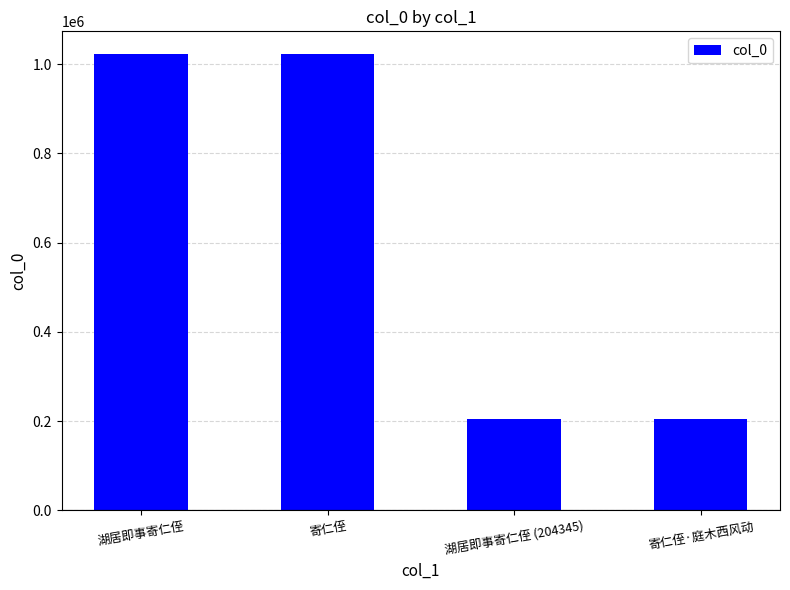

What is the change in value from 寄仁侄 to 湖居即事寄仁侄 (204345)?

-817788